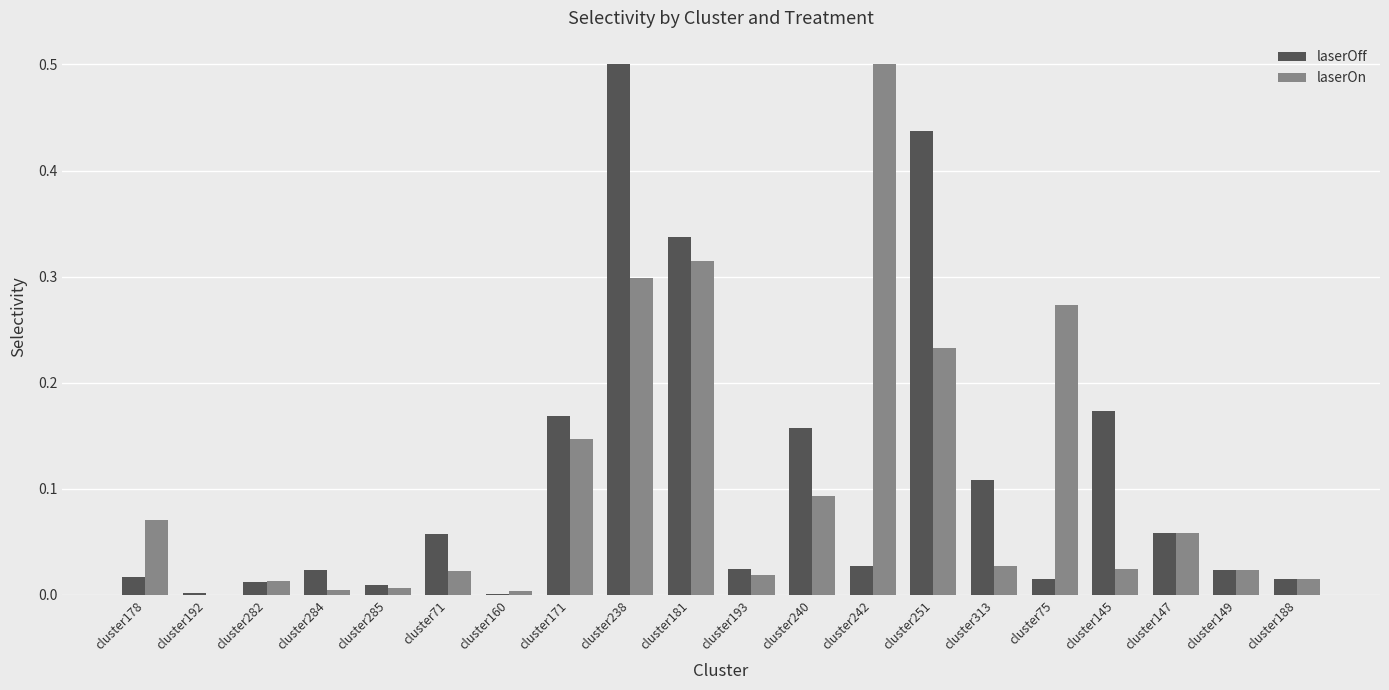

Is the value of laserOn at cluster149 greater than the value of laserOff at cluster285?

Yes